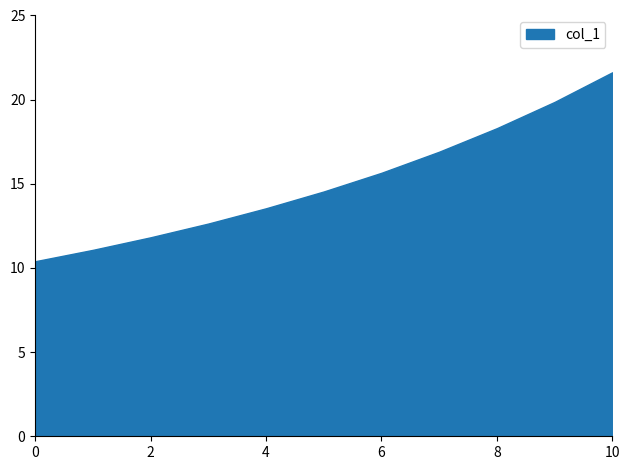

What is the change in value from 0 to 4?

+3.1